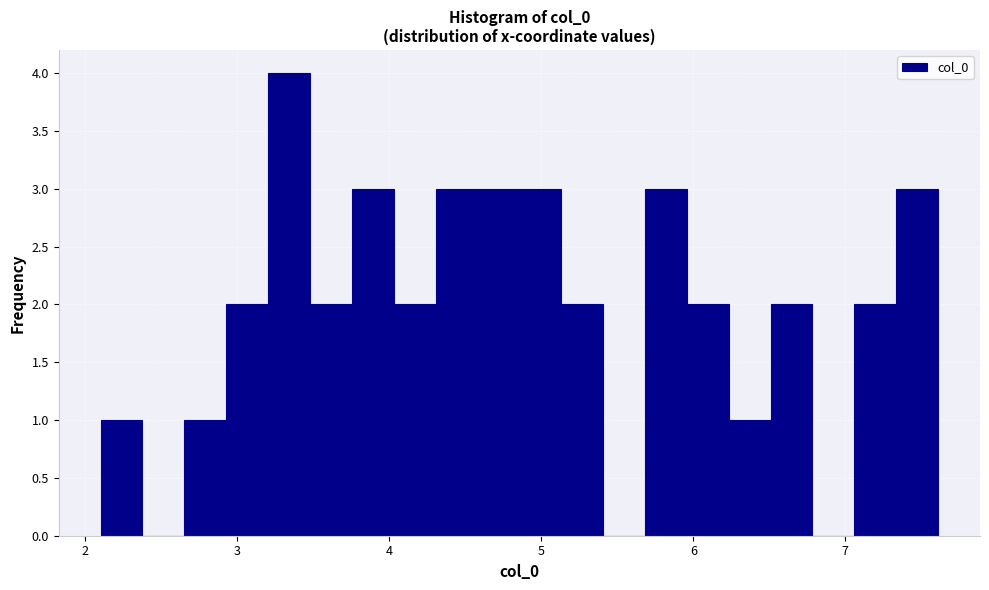

Read against the x-axis, roughly where is the centre of the tallest bar?

3.3